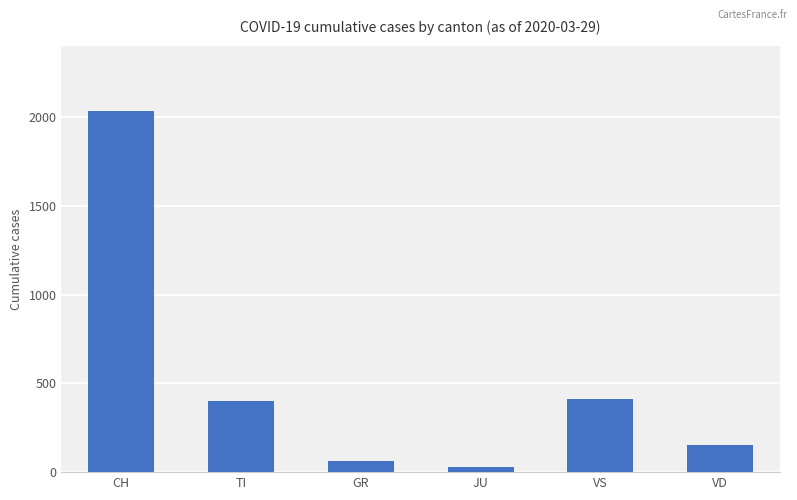

Read the value at TI.

402